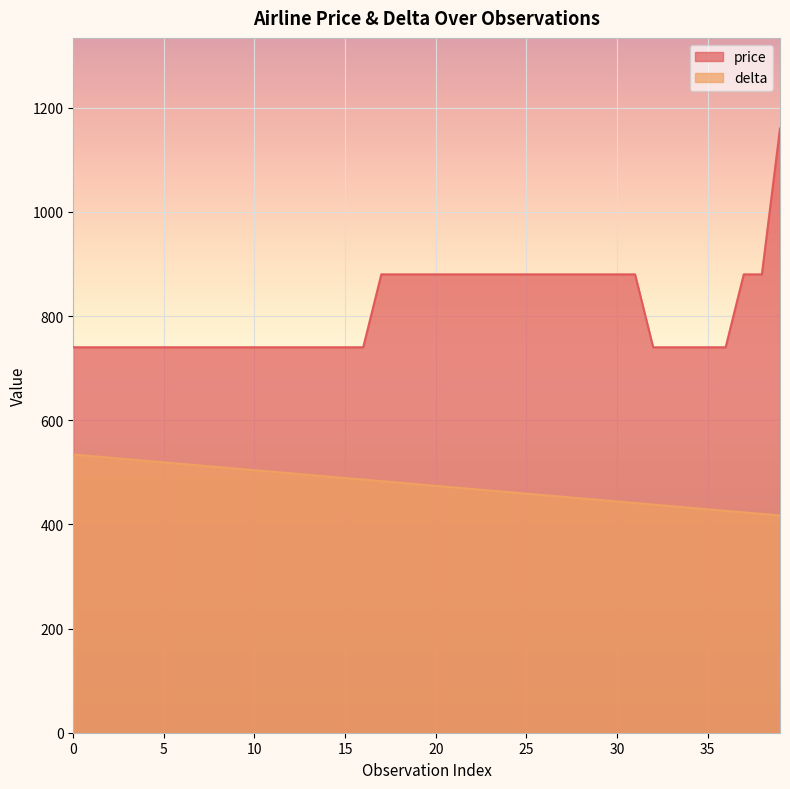

Rank the series by their average value, from highest to lowest.

price, delta